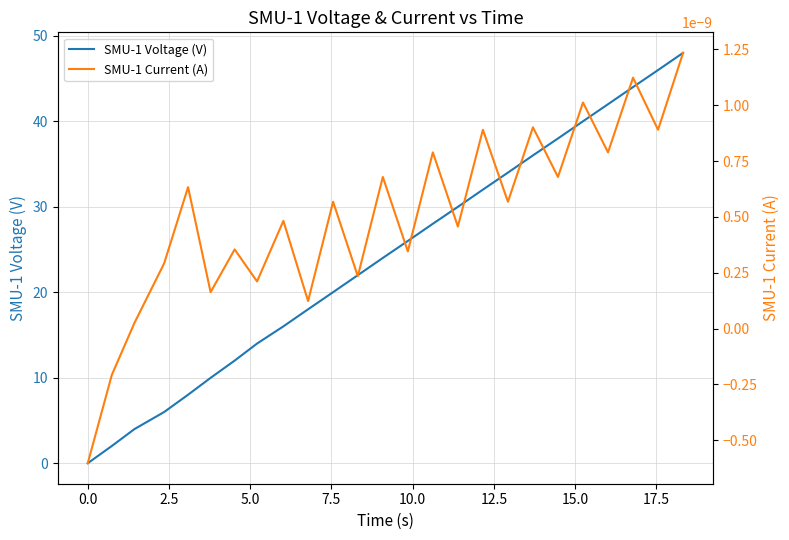

True or false: SMU-1 Voltage (V) has more than 0 interior local peaks.

False